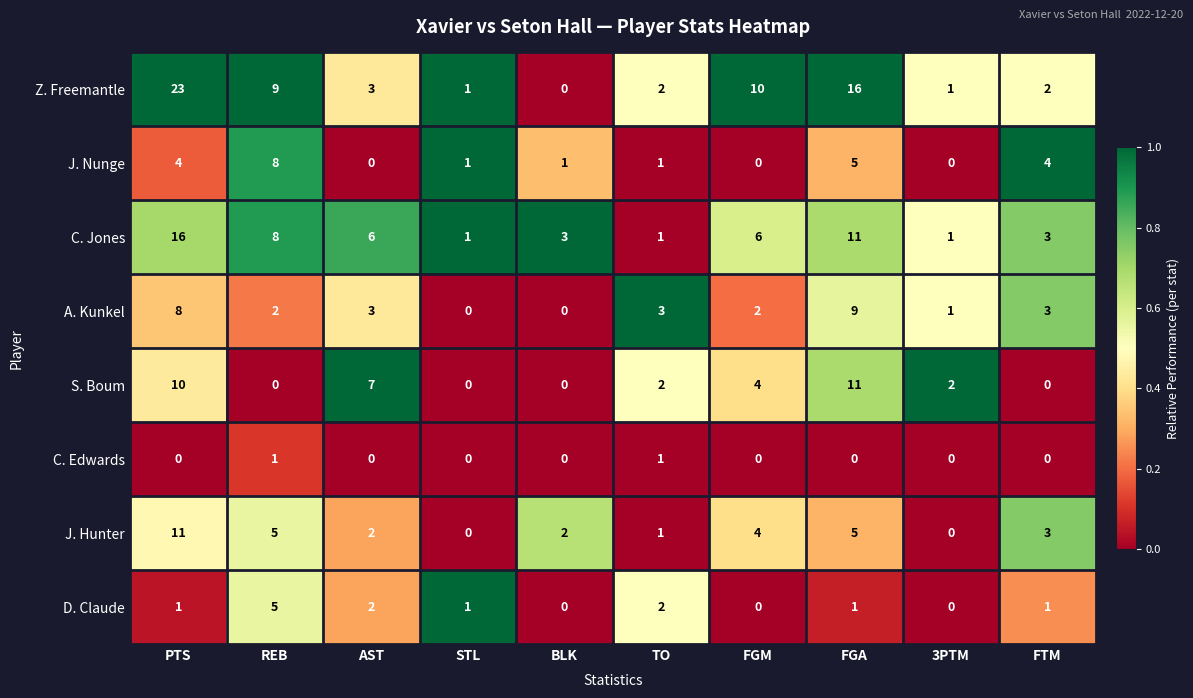

Which series has the widest spread of values?

Z. Freemantle